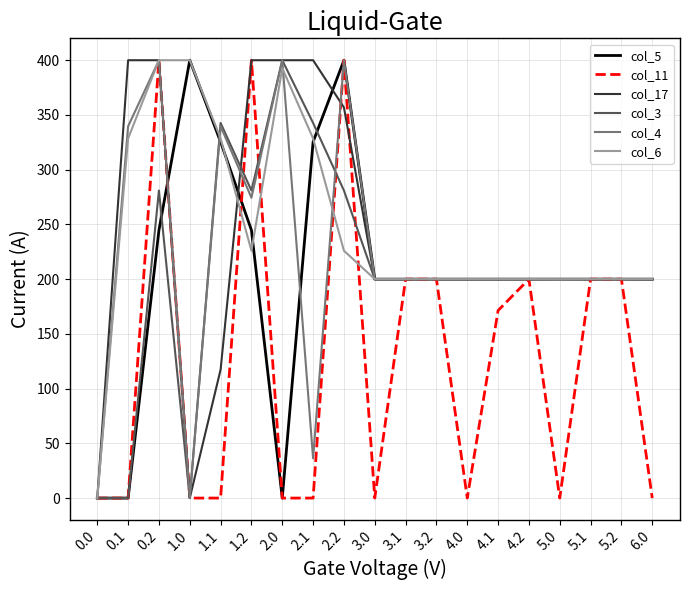

What is the total value across all series at 3.1?

1200.0